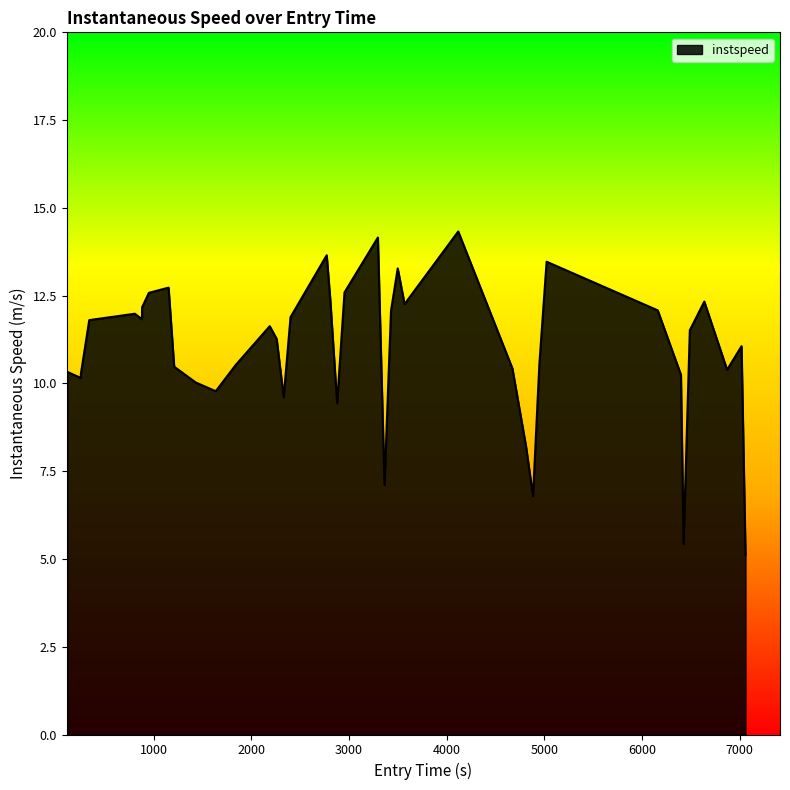

What is the difference between the maximum and minimum values?

9.2